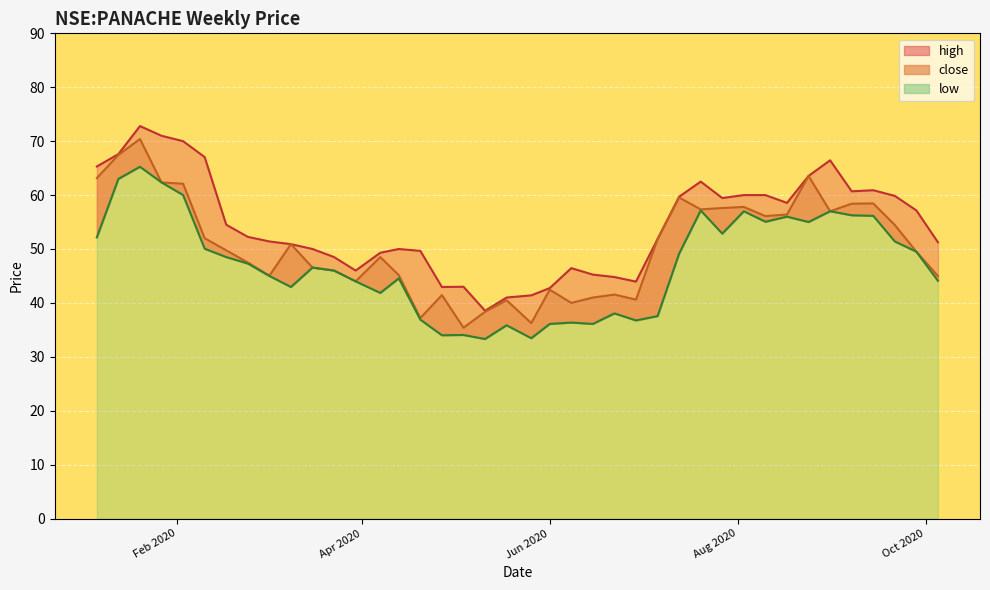

What is the total value across all series at 2020-08-24?

182.1